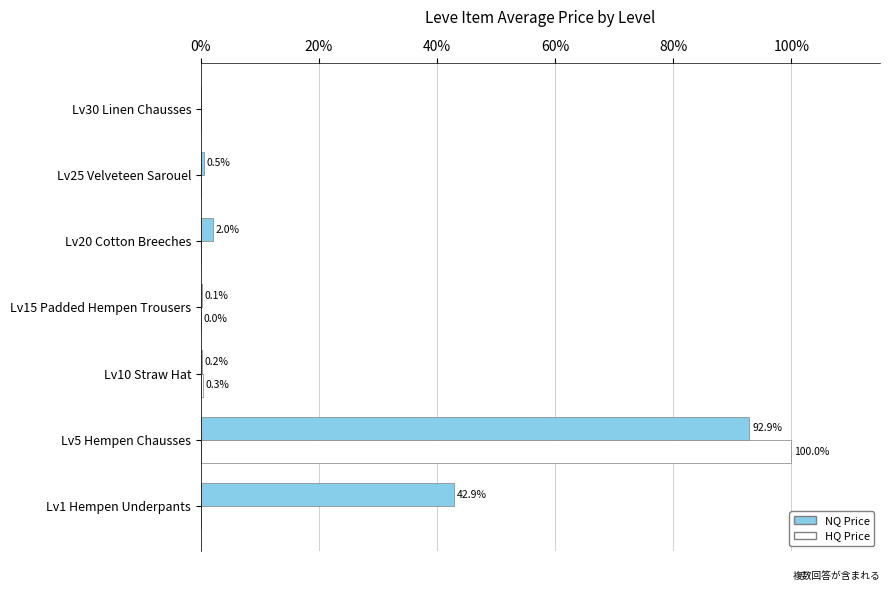

At which label is HQ Price closest to 50?

Lv10 Straw Hat